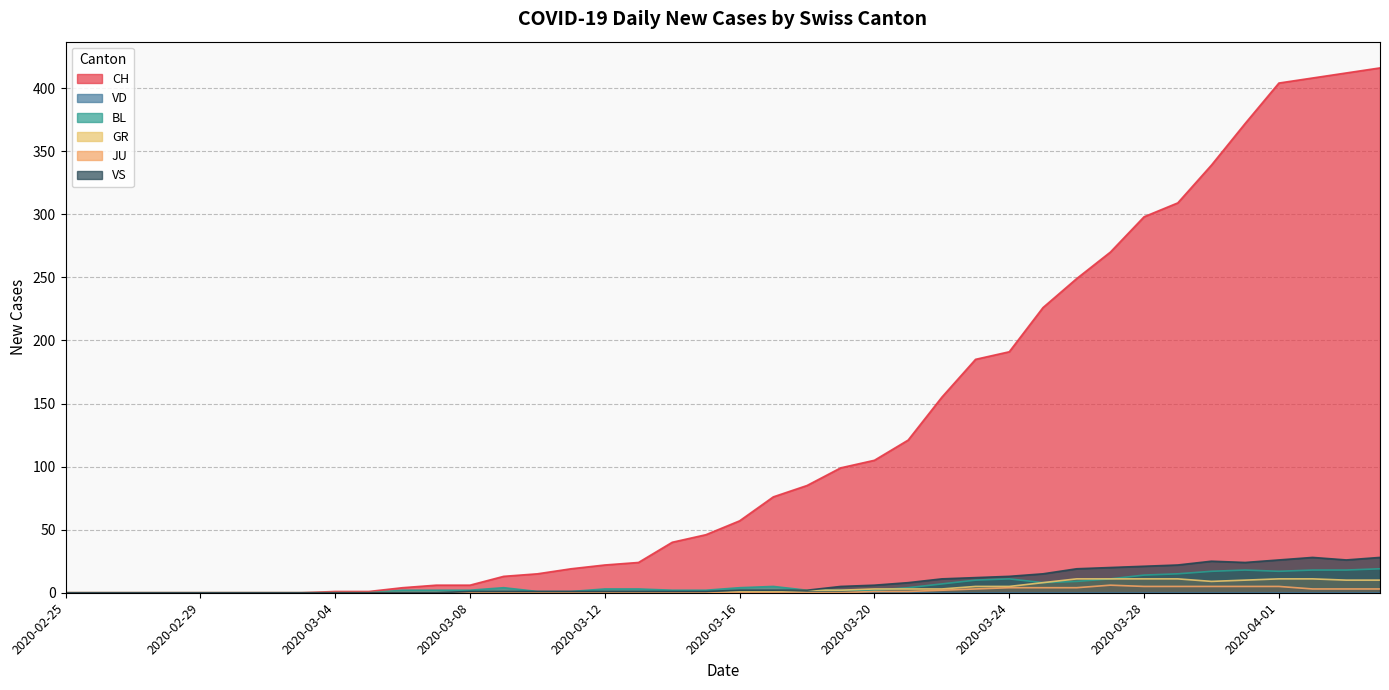

What is the maximum value shown in the chart?

416